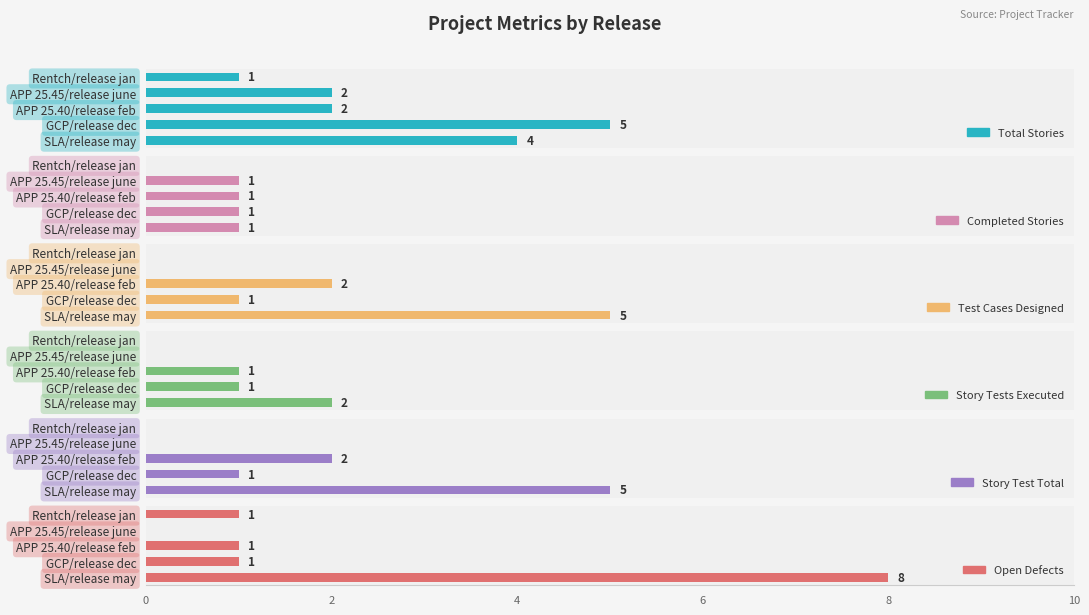

What is the sum of all Story Tests Executed values?

4